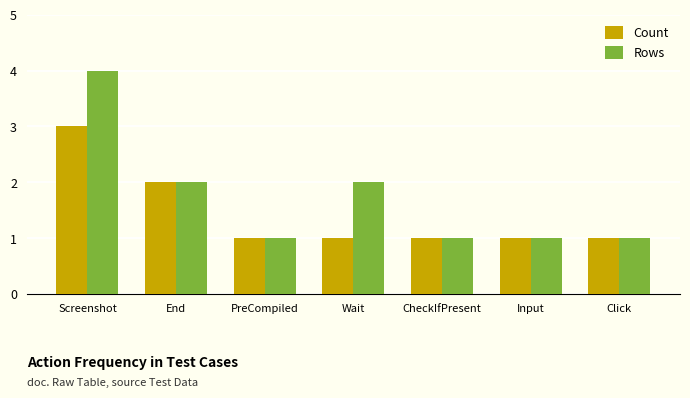

What is the difference between the maximum and minimum values in the Count series?

2